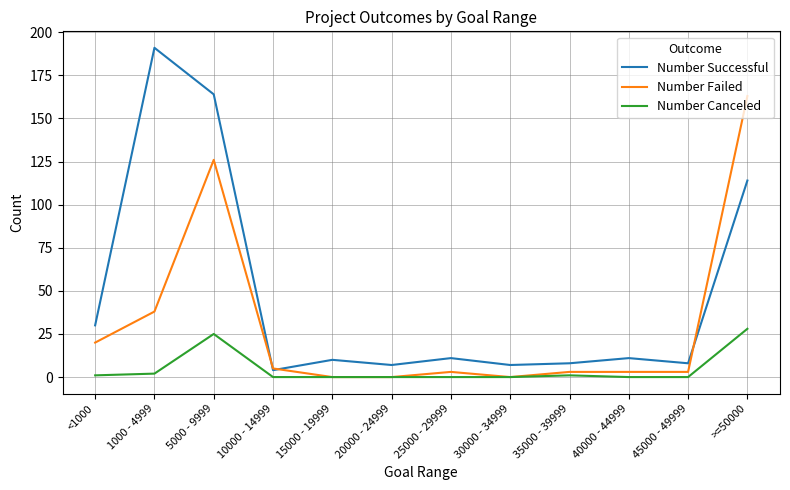

Is it true that Number Failed equals 0 at 20000 - 24999?

True